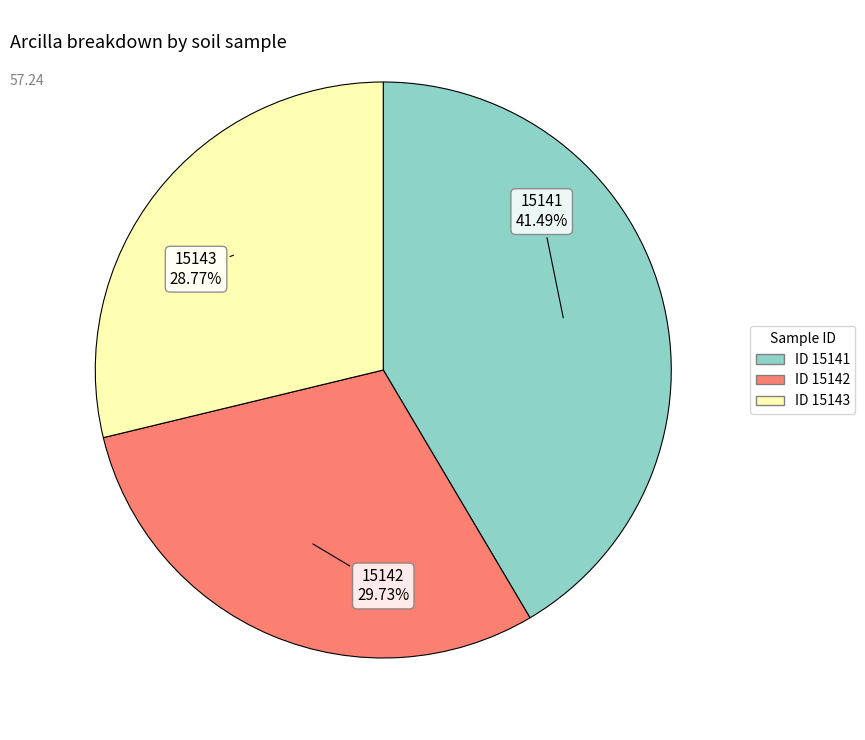

Does any single category account for the majority?

No